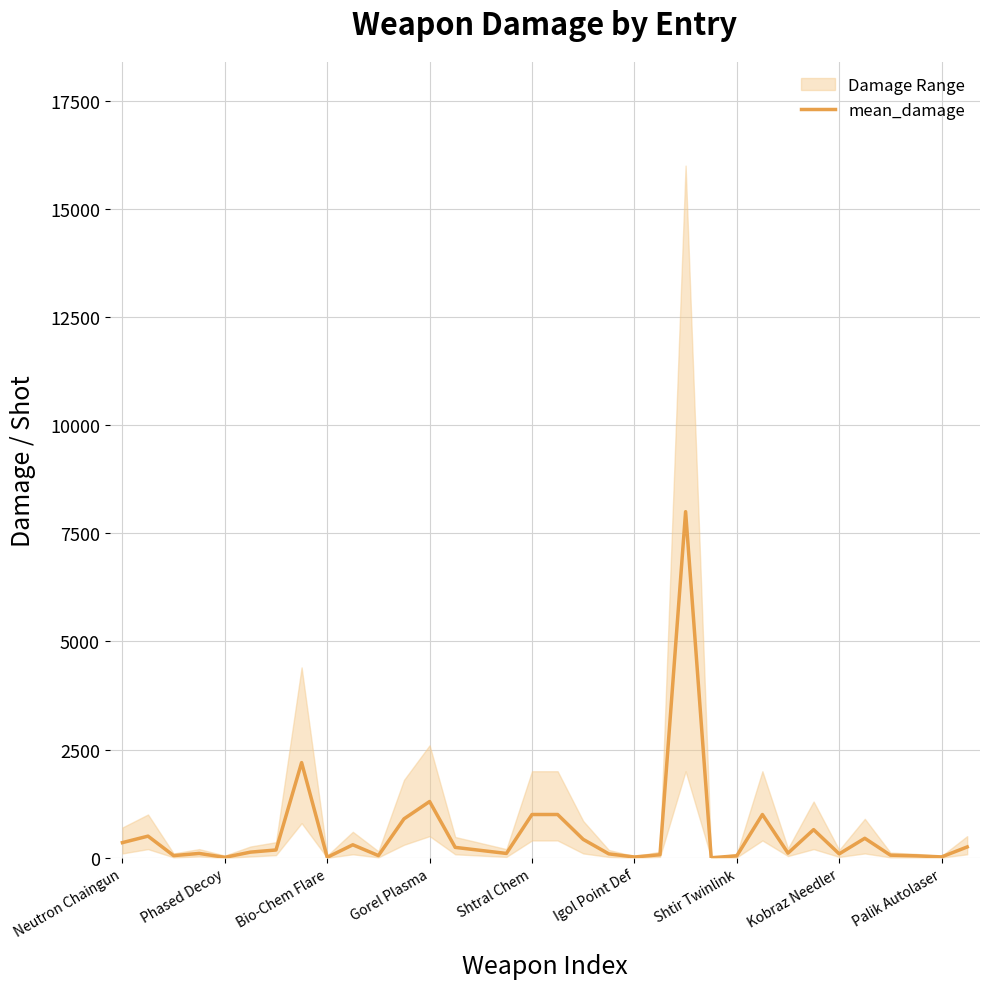

How many points are lower than both their immediate neighbors (excluding endpoints)?

10